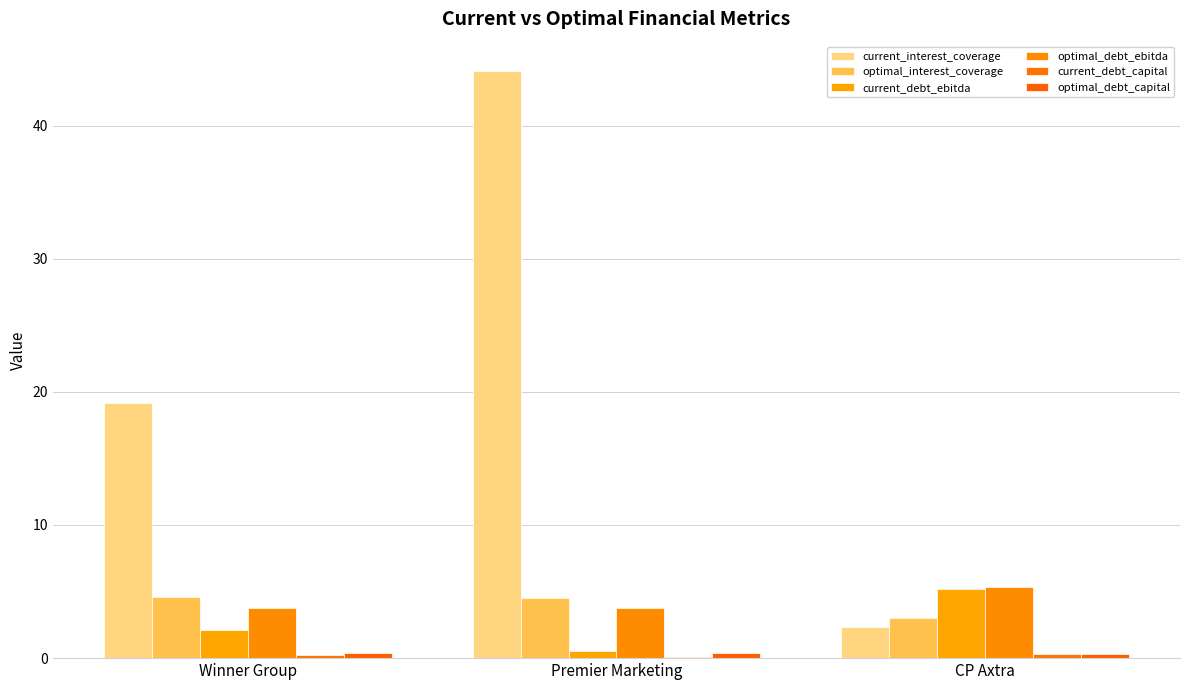

What is the spread (max minus min) of values at Winner Group?

18.9